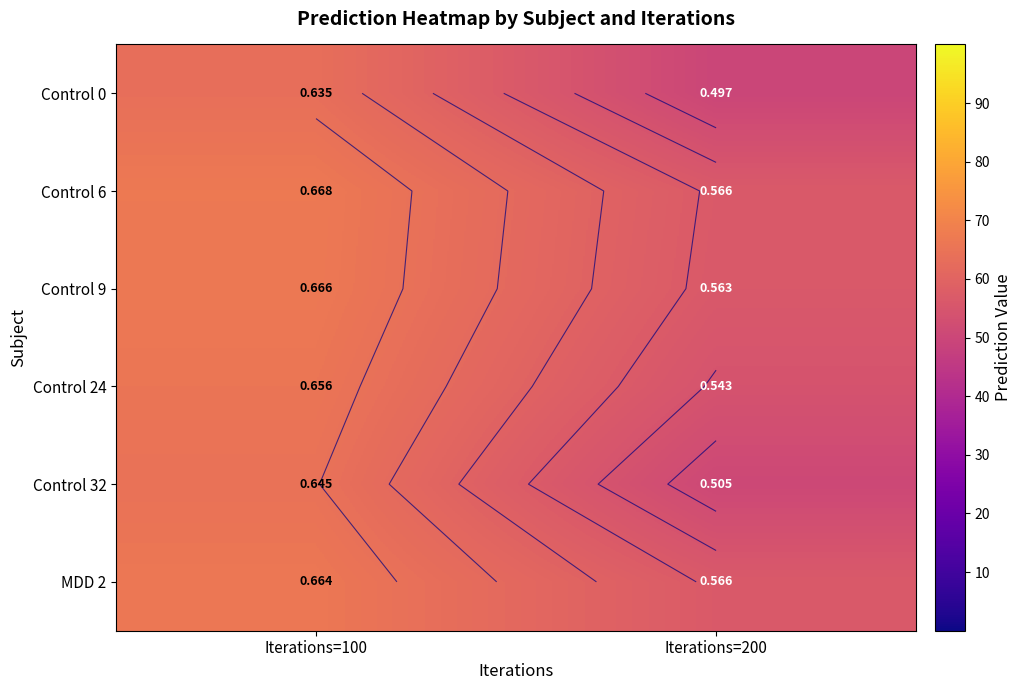

What is the greatest value displayed?

0.7